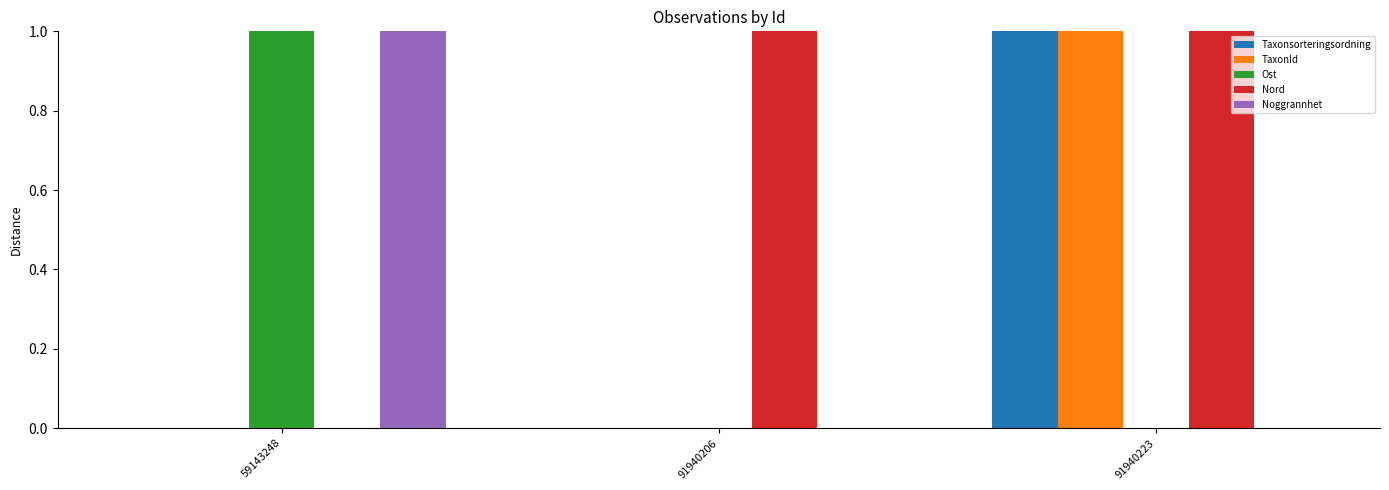

Is it true that TaxonId equals 0 at 59143248?

True